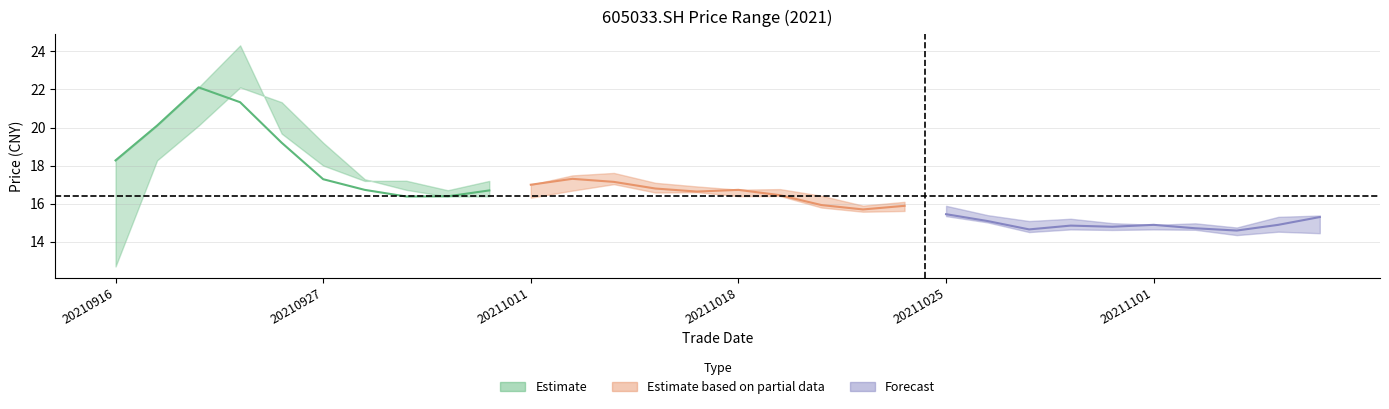

True or false: low has more than 2 points higher than both neighbors.

True